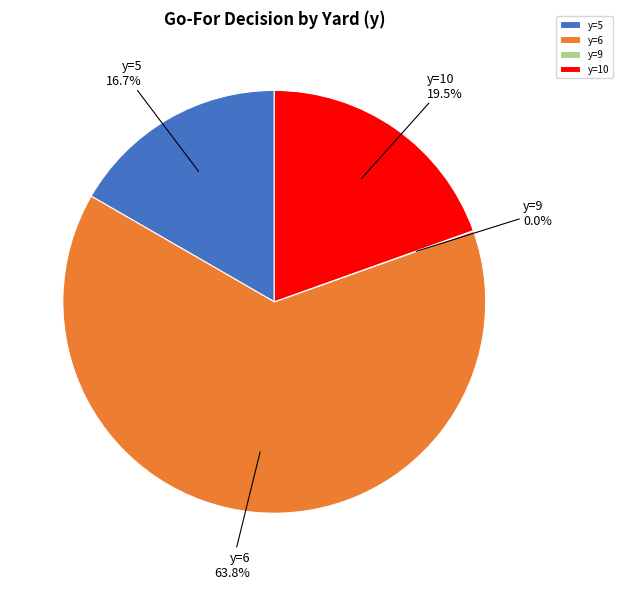

Which category accounts for the majority?

y=6